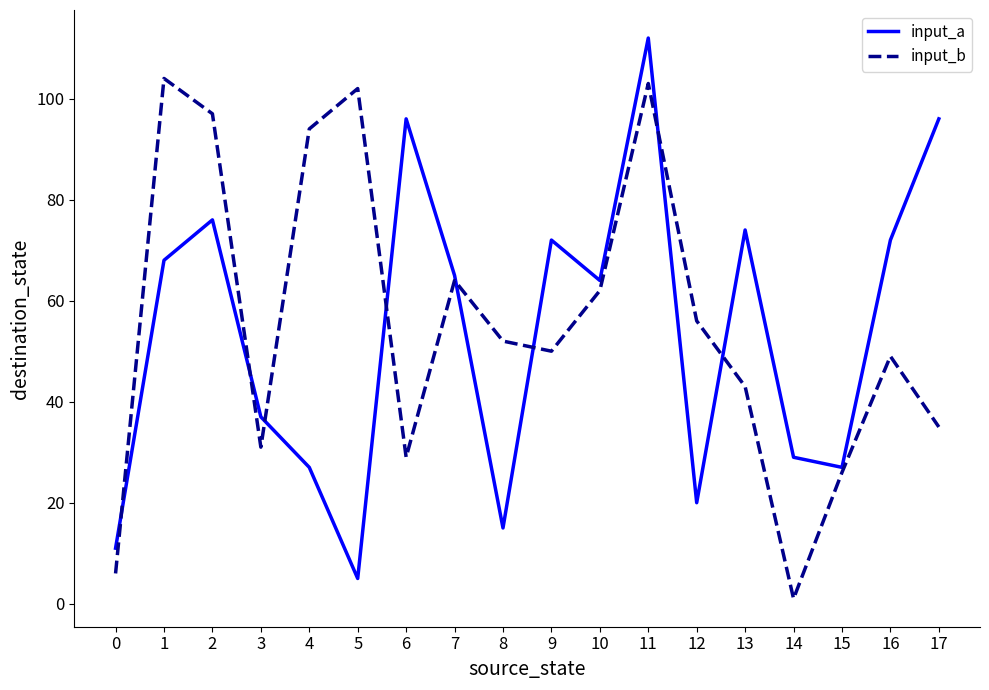

Rank the series by their average value, from lowest to highest.

input_a, input_b